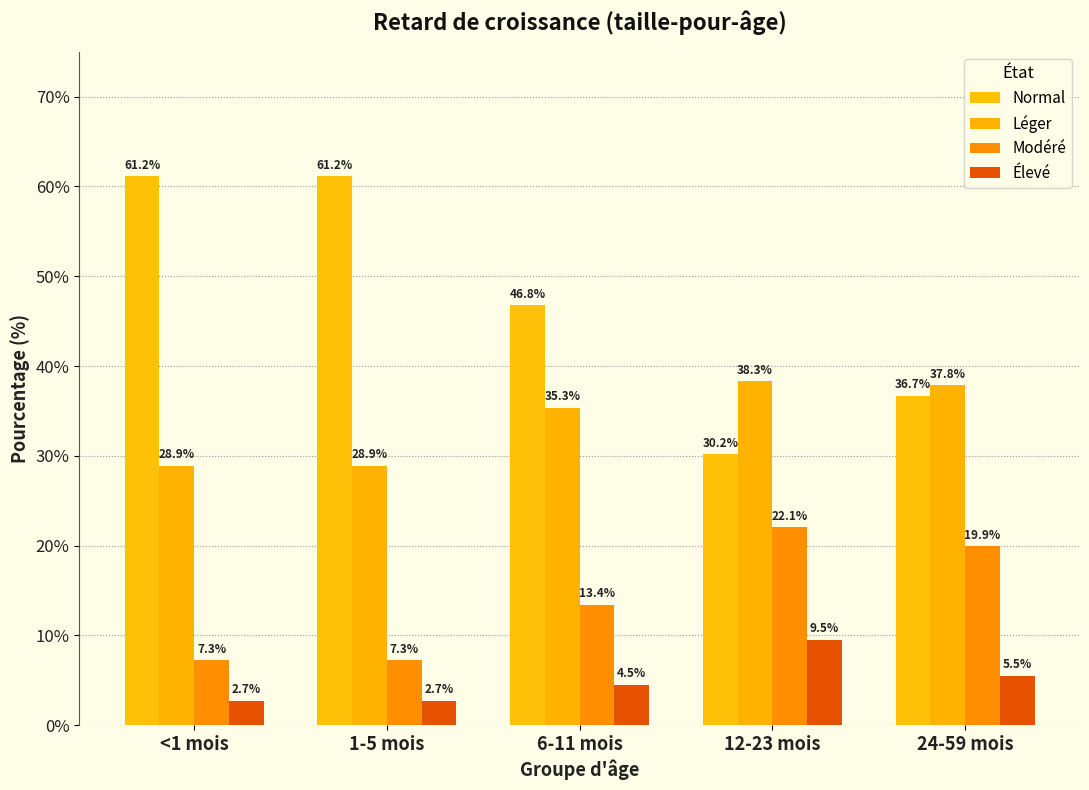

Between 1-5 mois and 12-23 mois, which is larger?

1-5 mois